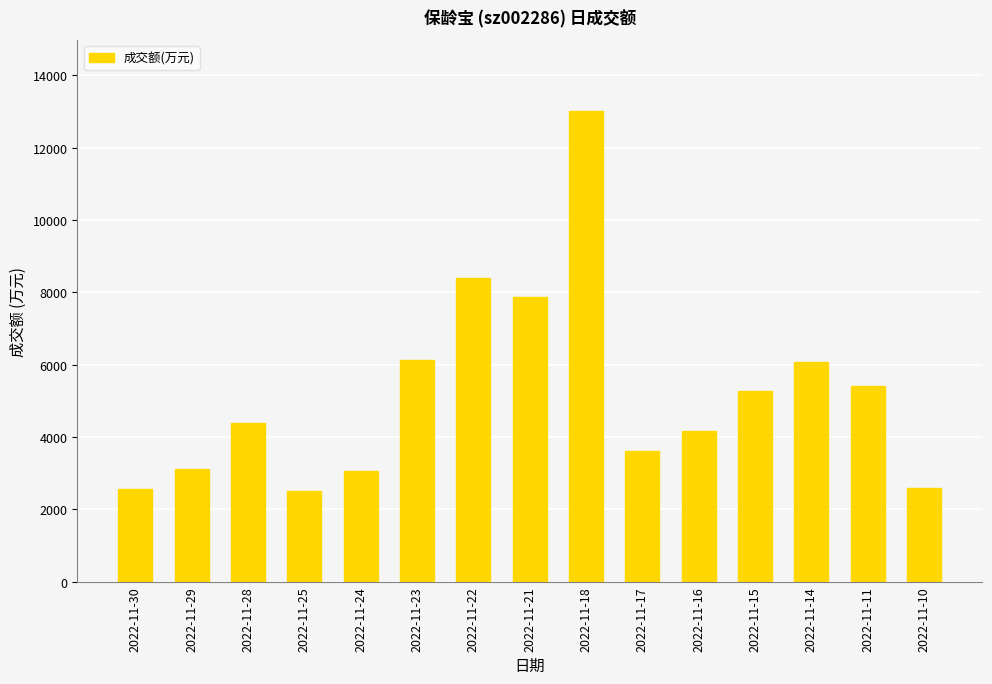

What is the value of the 5th bar from the left?

3067